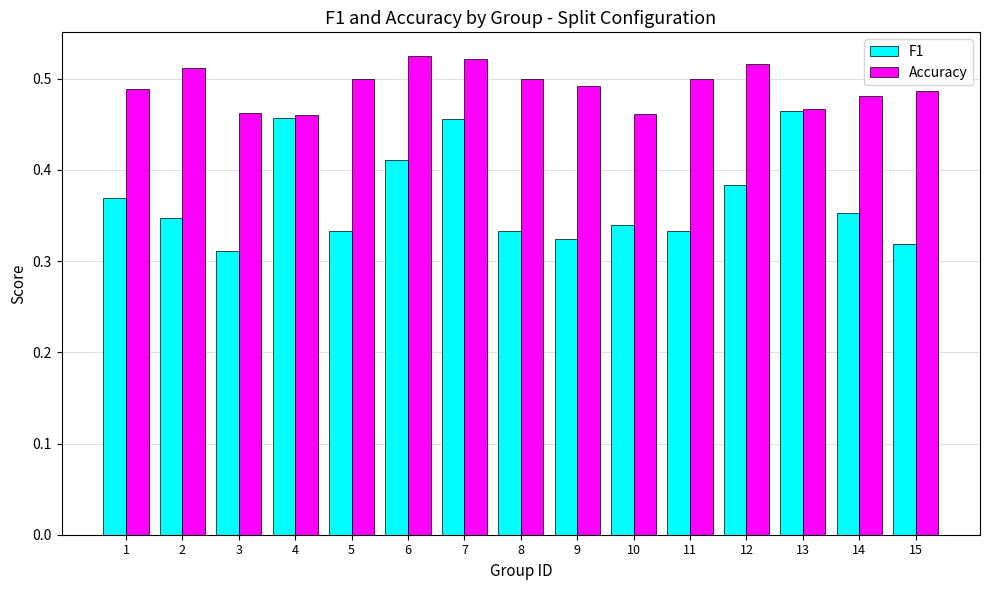

True or false: F1 has a value of 0.5 at 12.

False